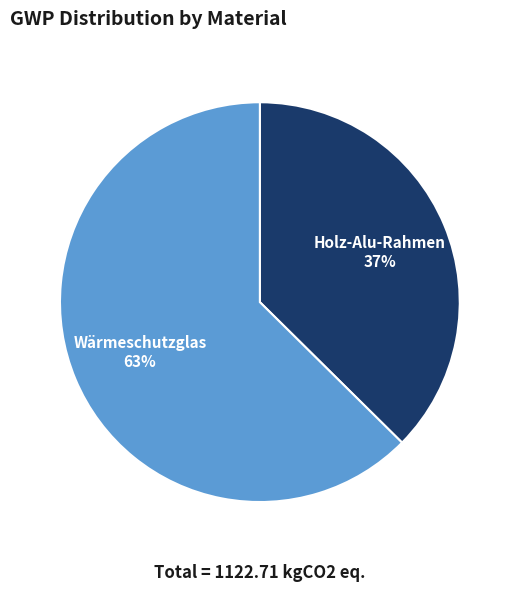

To the nearest percent, what is the average slice percentage?

50%